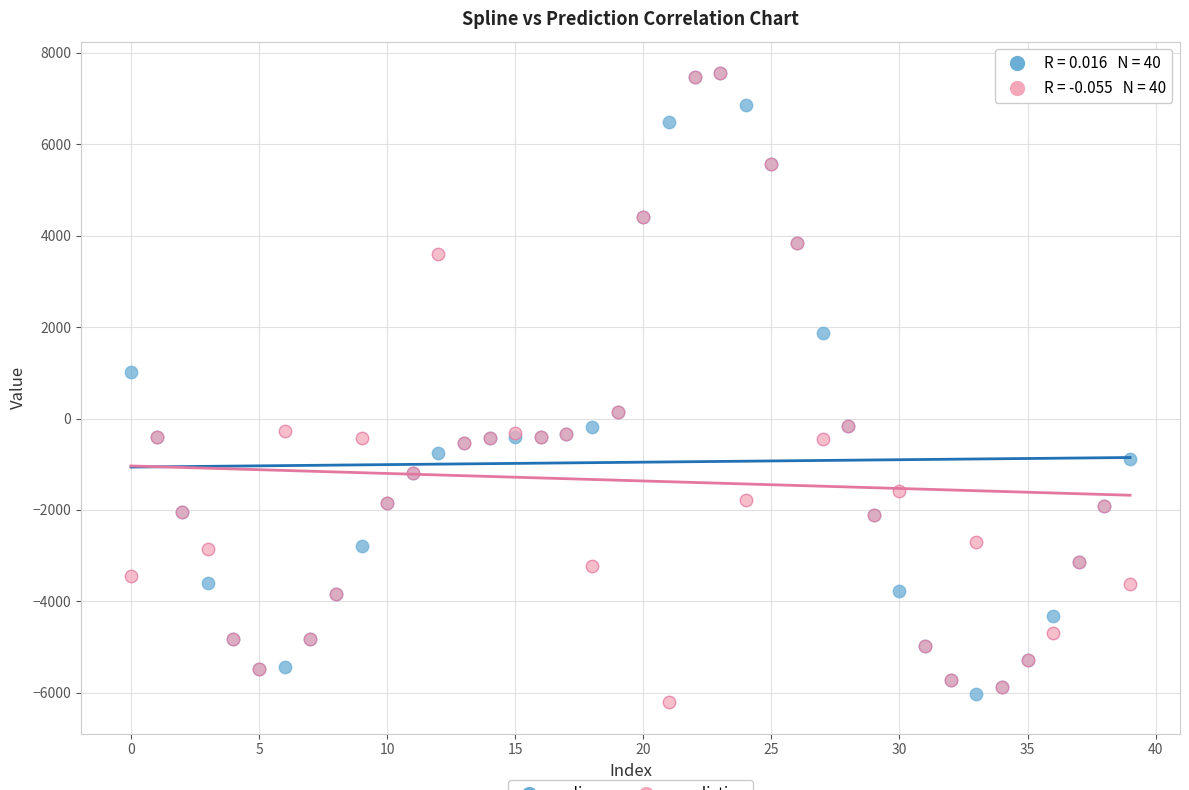

Across all series, what Y value is closest to 673?

1012.4